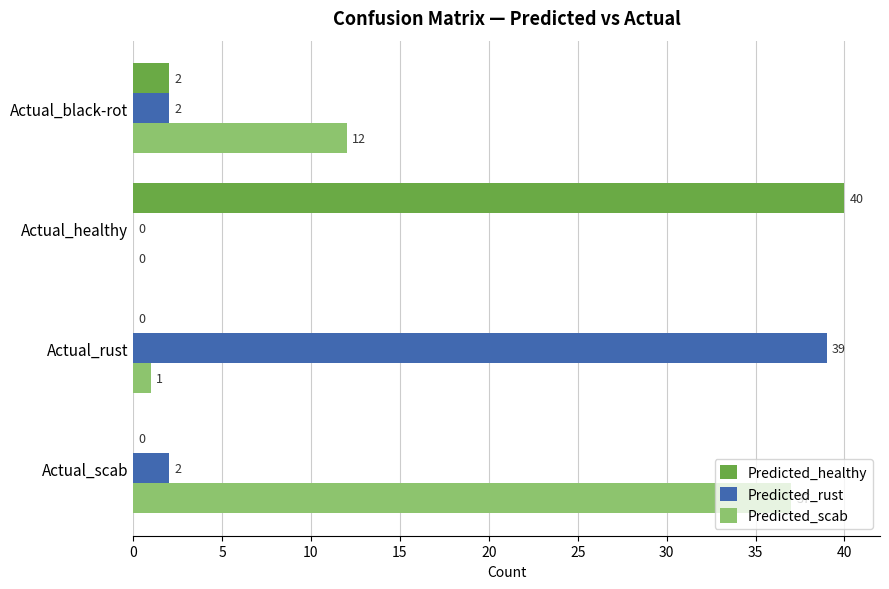

Which series has the widest spread of values?

Predicted_healthy